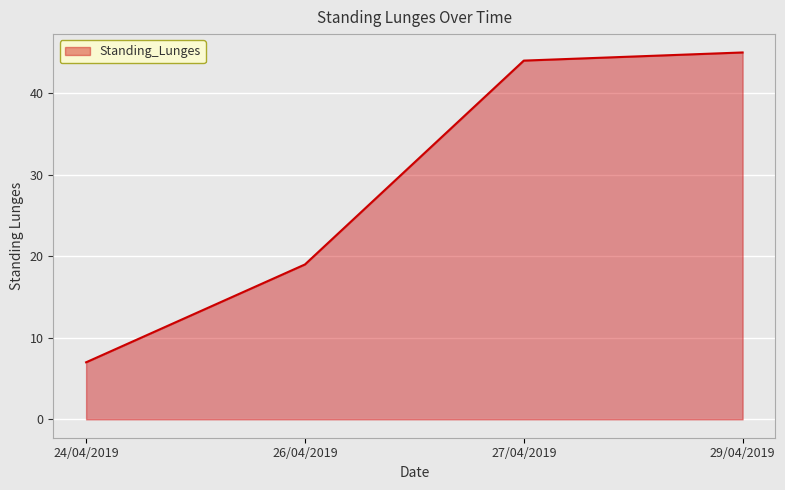

True or false: there are more than 0 points higher than both neighbors.

False